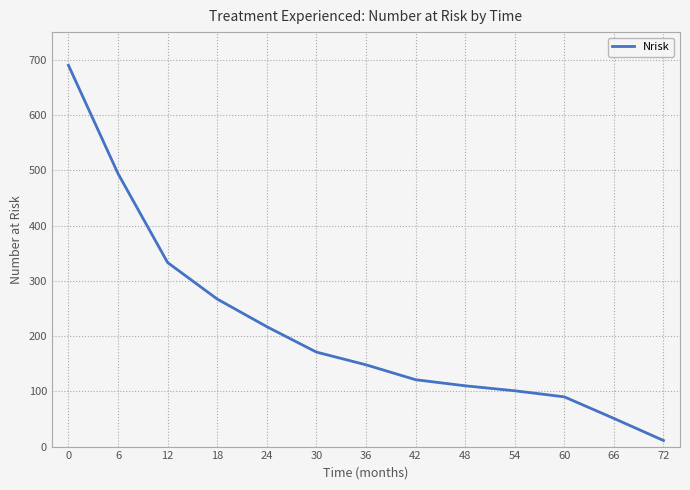

True or false: the data has more than 2 interior local peaks.

False